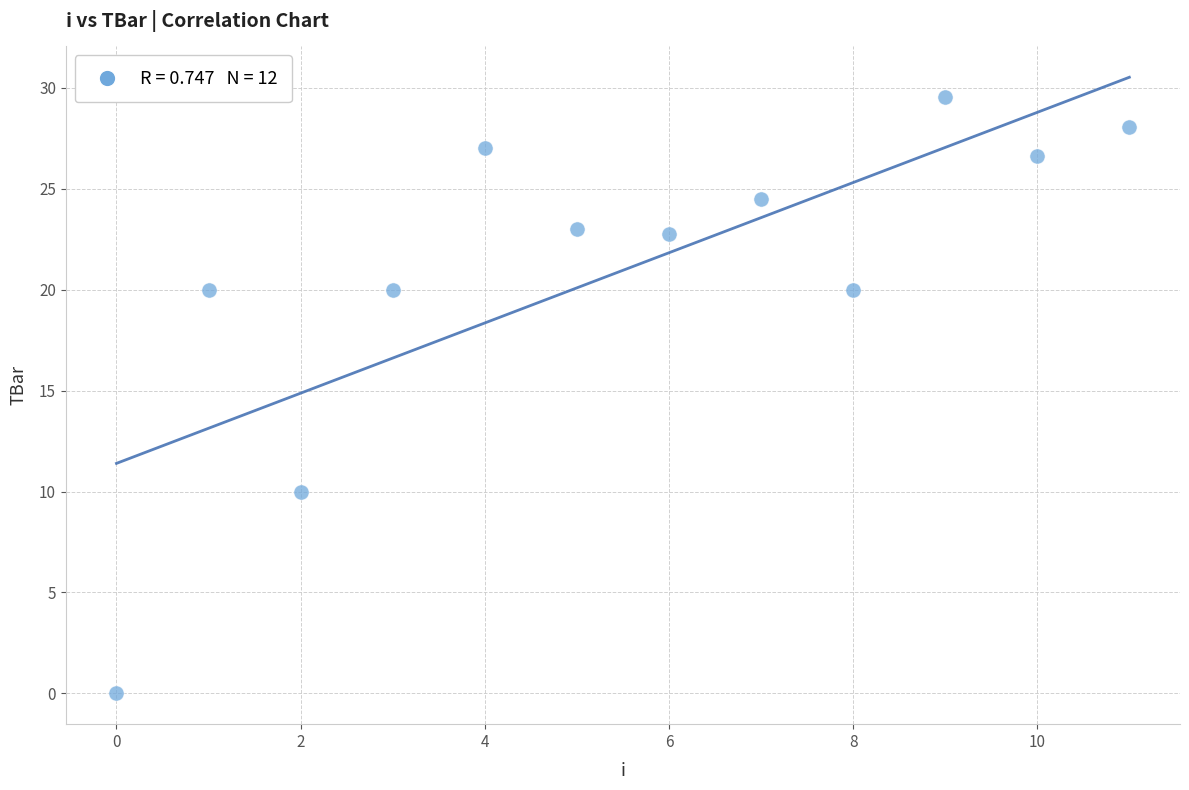

What Y value in the scatter plot is closest to 14?

10.0